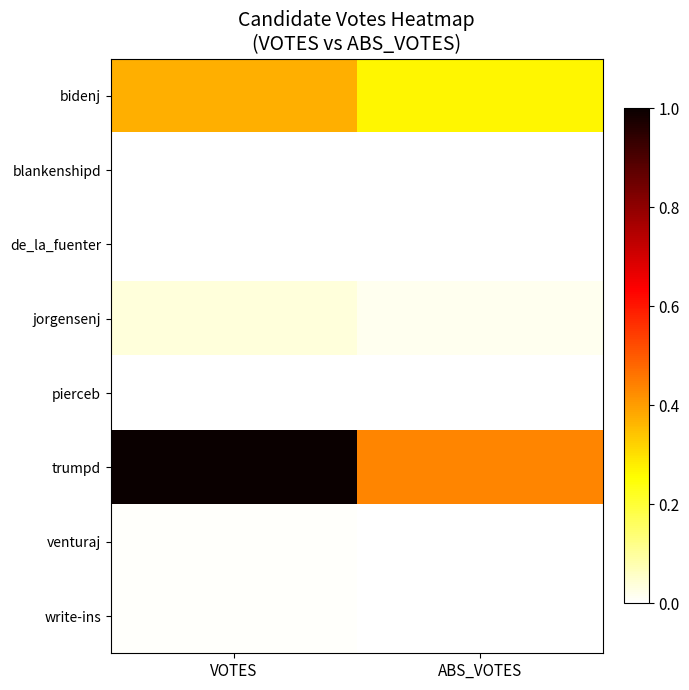

Count the number of data series in this chart.

8